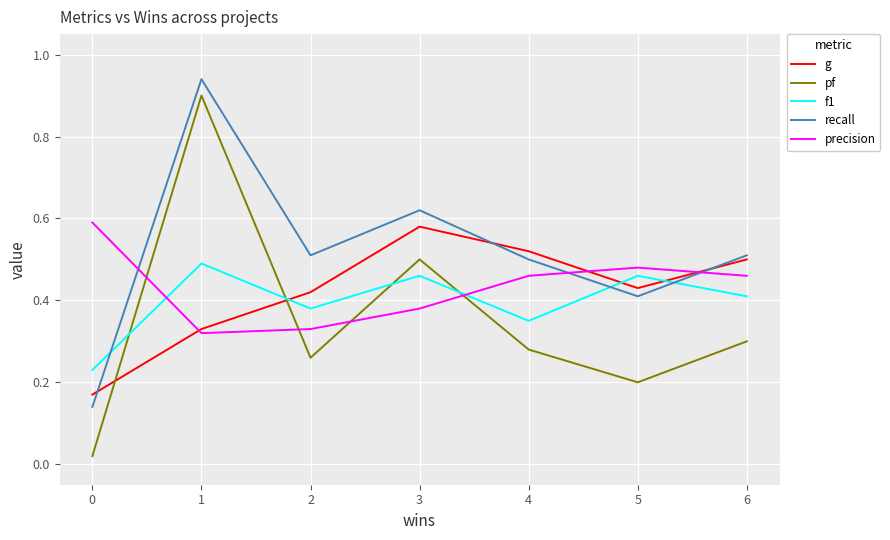

The value of pf at 1 is 0.6. True or false?

False